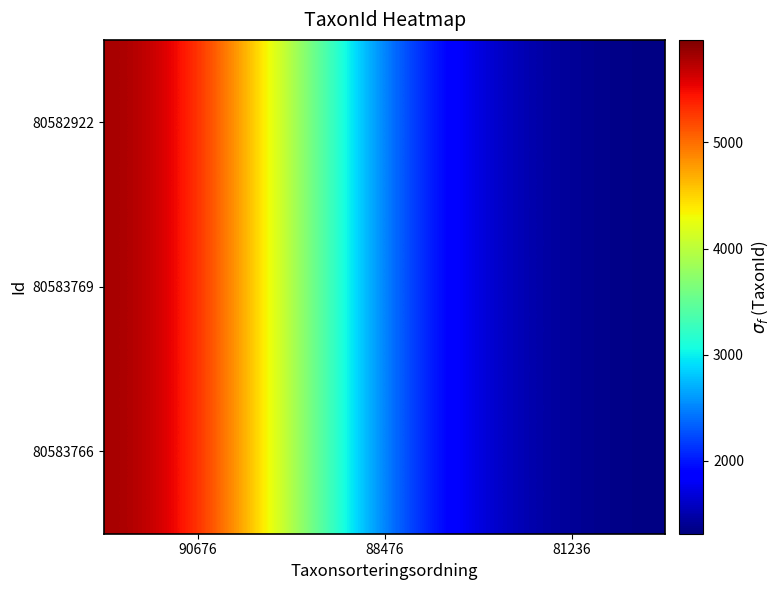

Reading left to right, transcribe all the data shown in this chart.

80582922: 90676=5966	88476=1962	81236=1312
80583769: 90676=5966	88476=1962	81236=1312
80583766: 90676=5966	88476=1962	81236=1312